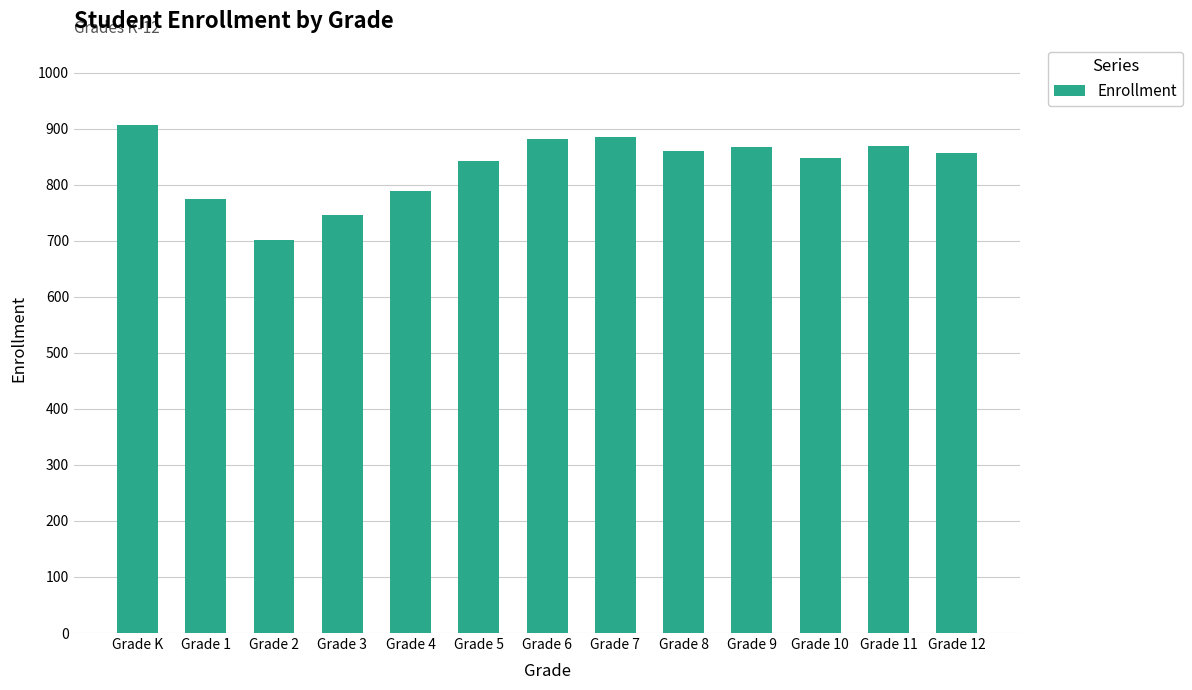

At which label is the value closest to 803?

Grade 4